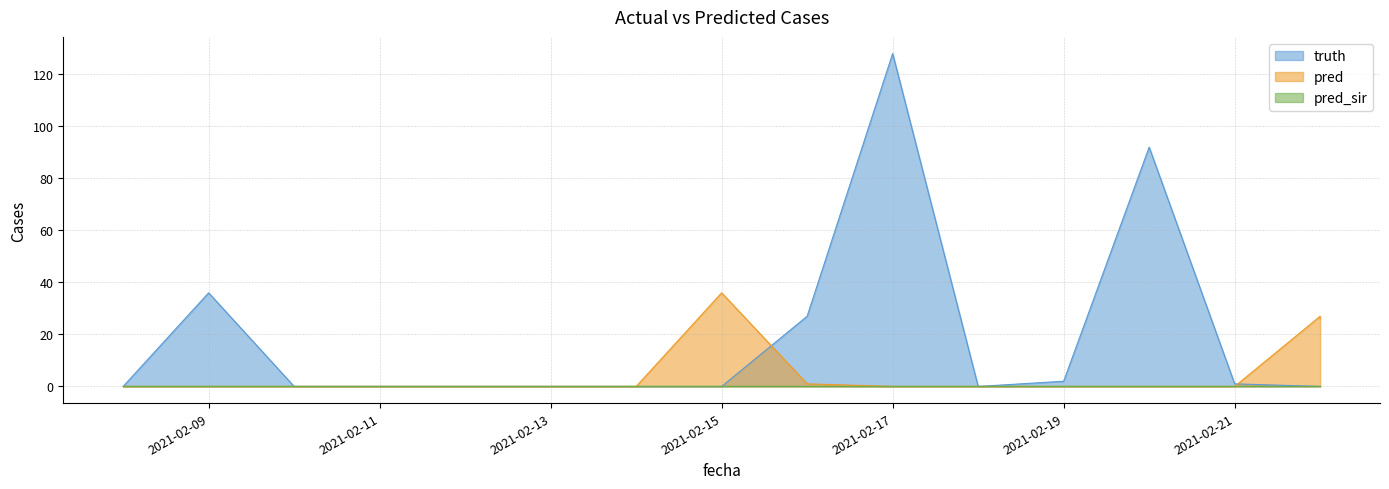

Between 2021-02-08 and 2021-02-09, which series saw the biggest shift?

truth